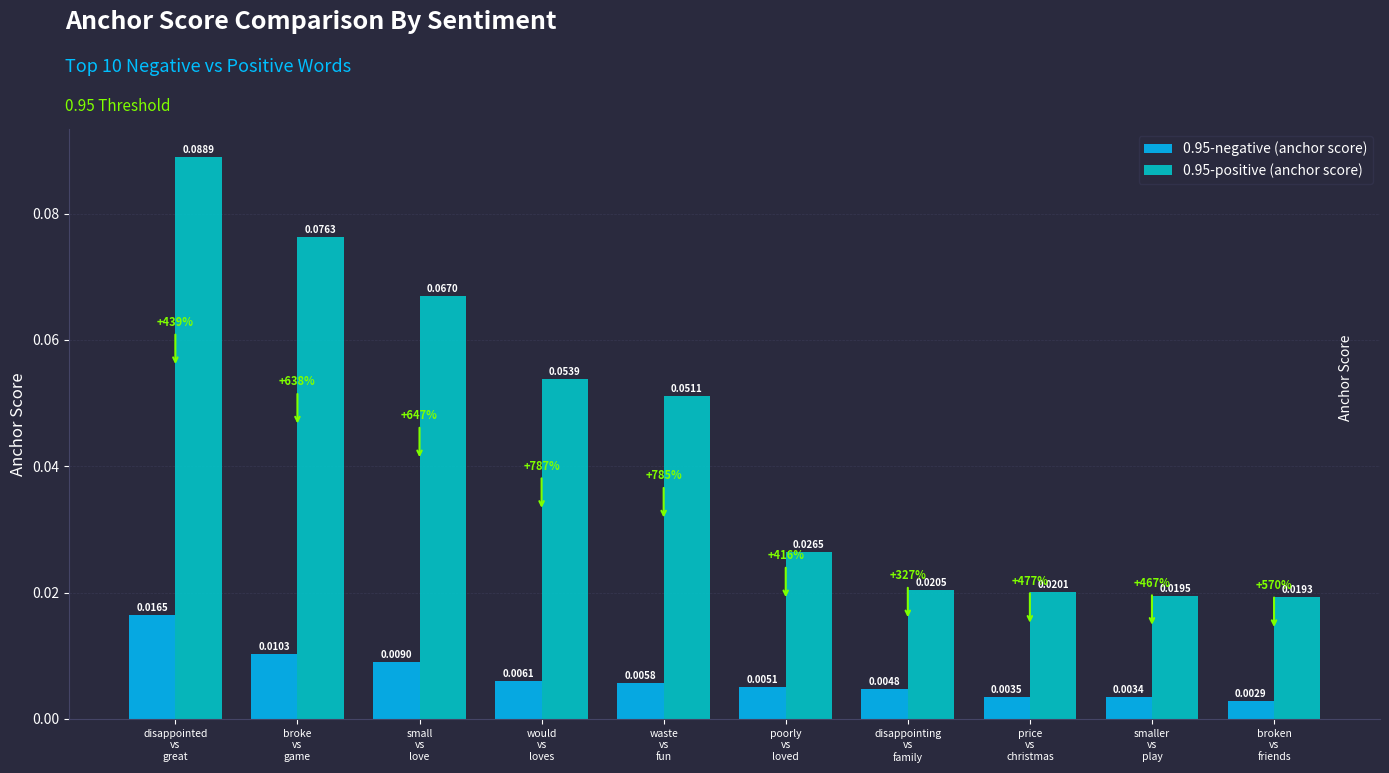

Rank the series by their average value, from lowest to highest.

0.95-negative (anchor score), 0.95-positive (anchor score)